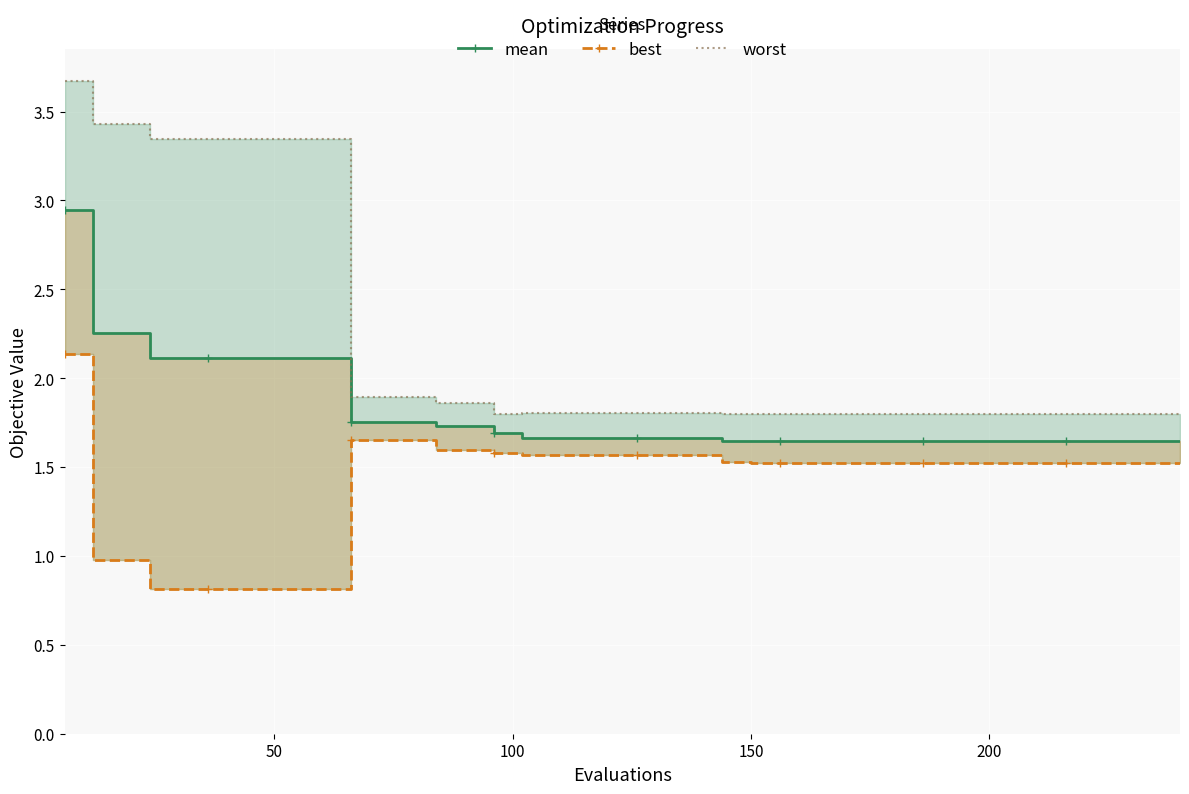

What is the sum of all best values?

56.4